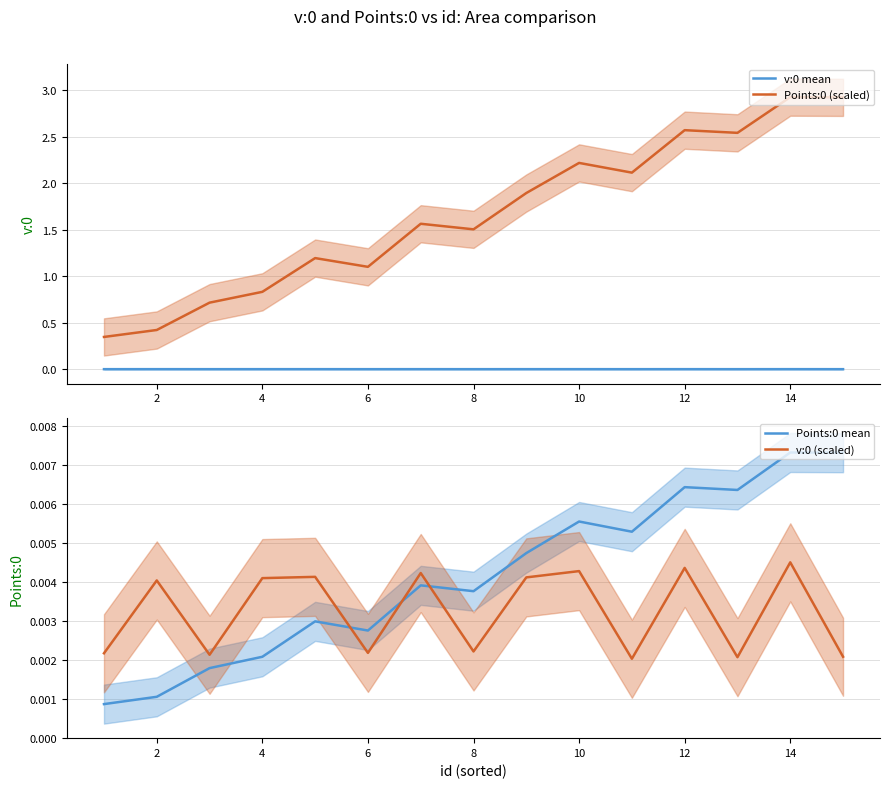

Which series has the widest spread of values?

Points:0 (scaled)